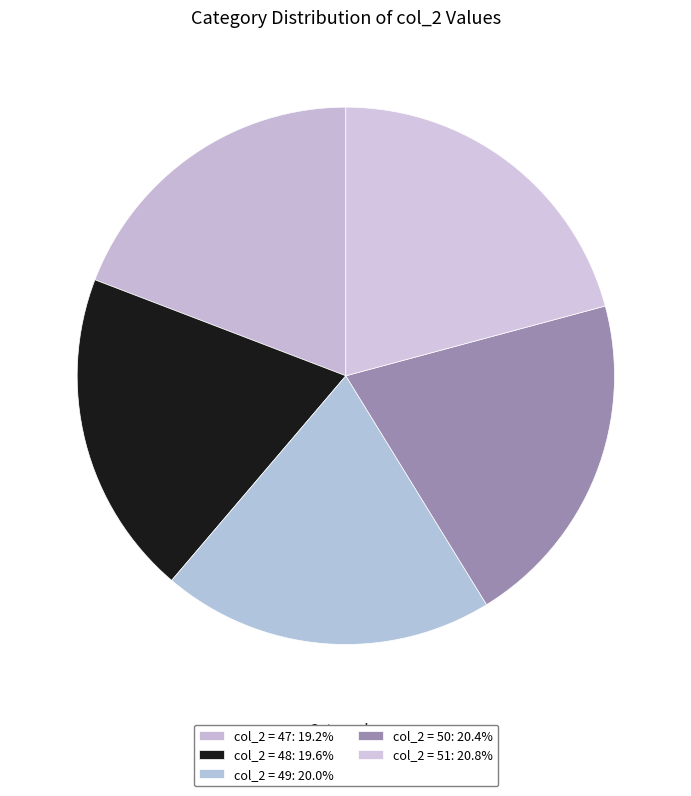

How many segments does this pie chart have?

5